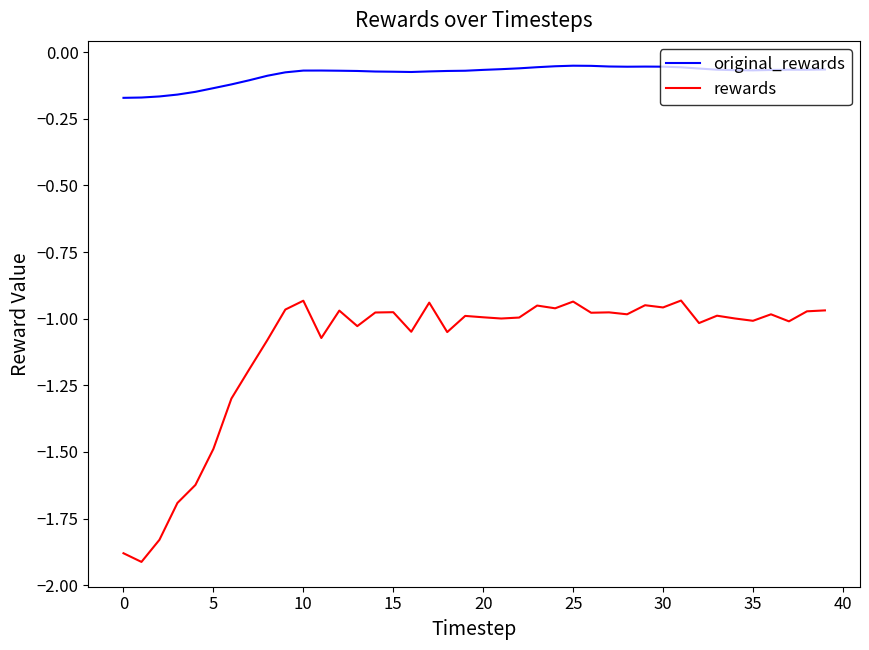

Which series has the largest range (max minus min)?

rewards